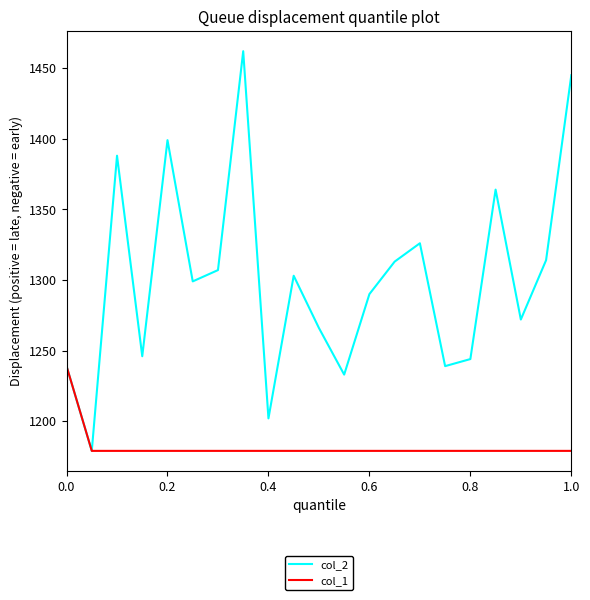

Which series has the largest total across all categories?

col_2